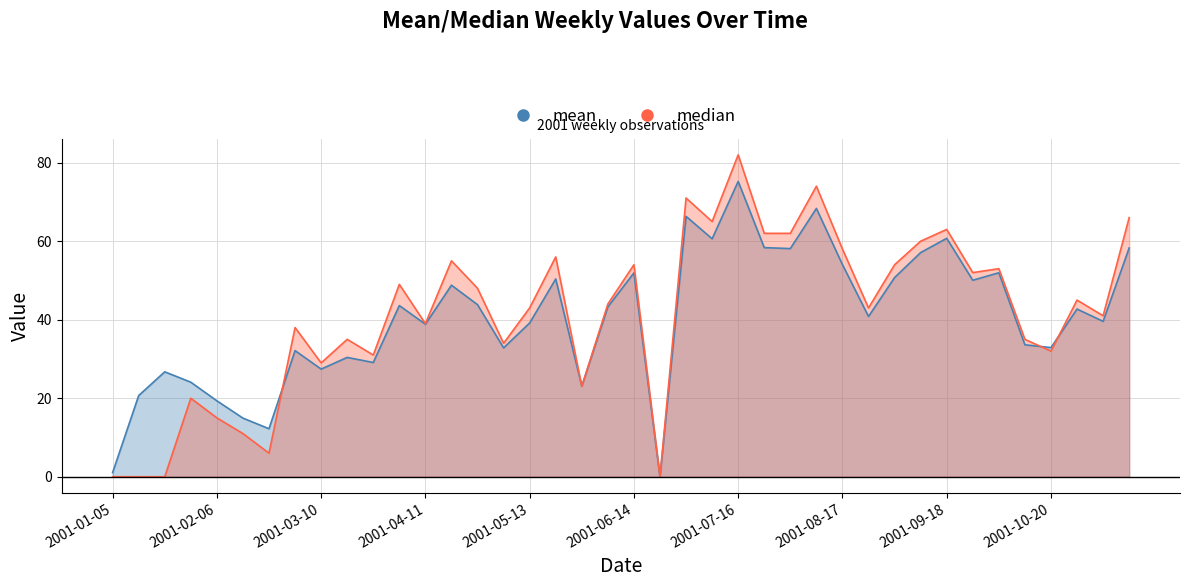

Where is median nearest to the value 41?

2001-11-05